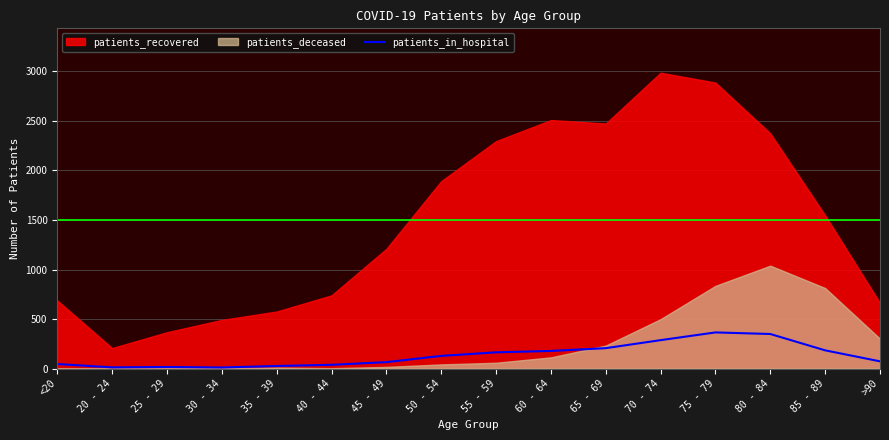

What is the maximum value for patients_in_hospital?

365